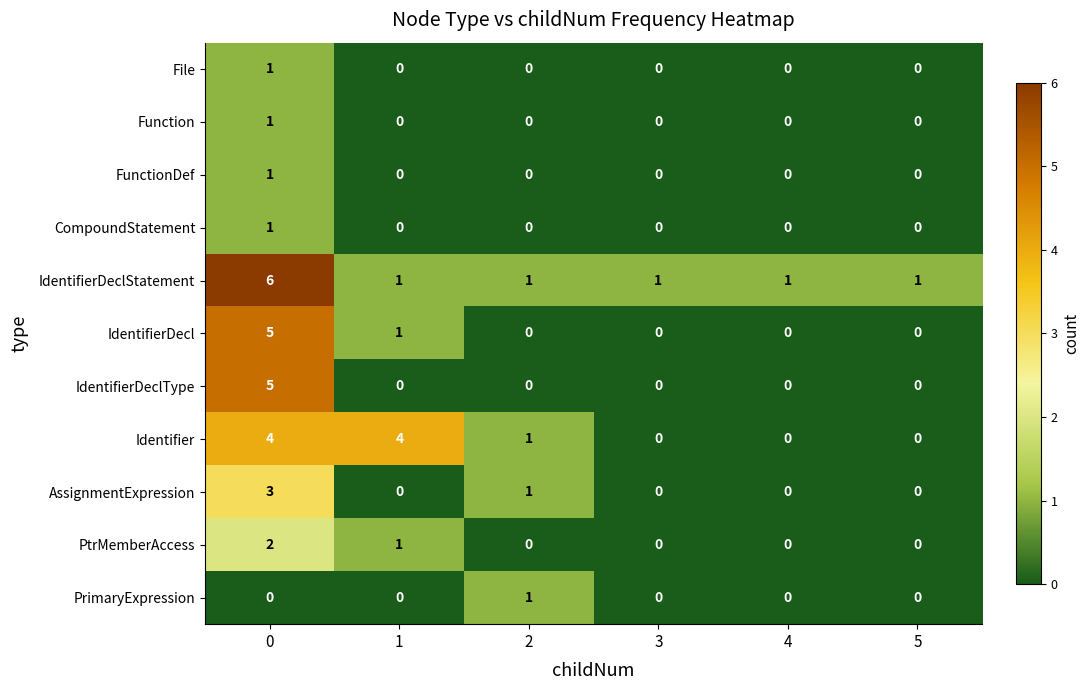

Between 1 and 3, which series saw the biggest shift?

Identifier